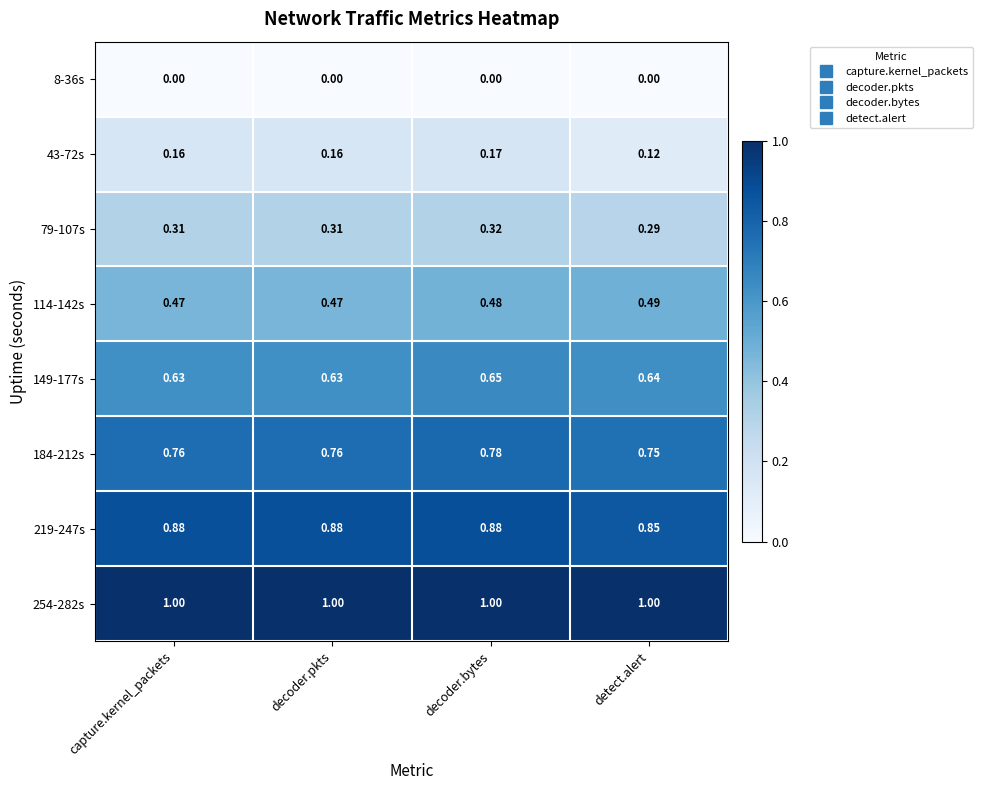

At which label is 184-212s closest to 0?

detect.alert